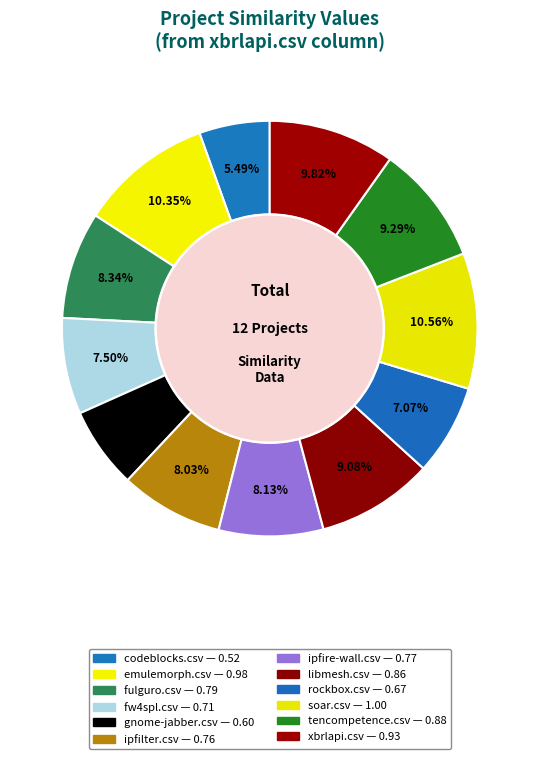

To the nearest percent, what is the combined percentage of ipfire-wall.csv and tencompetence.csv?

17%